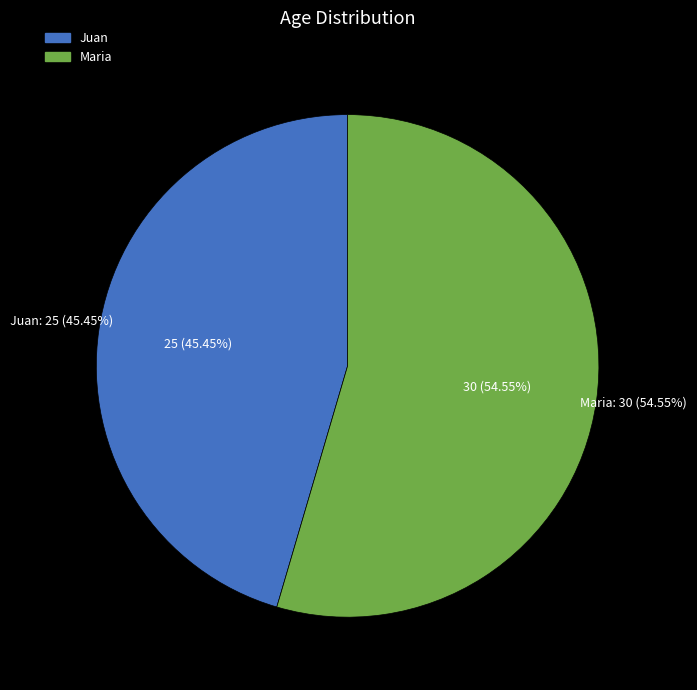

To the nearest percent, what is the difference between the largest and smallest slice percentages?

9%